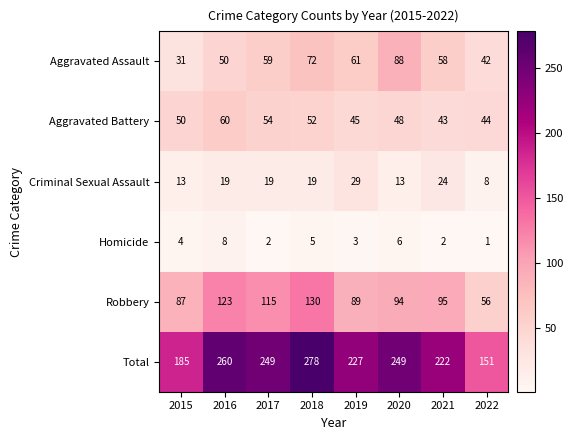

At which label is Robbery closest to 93?

2020